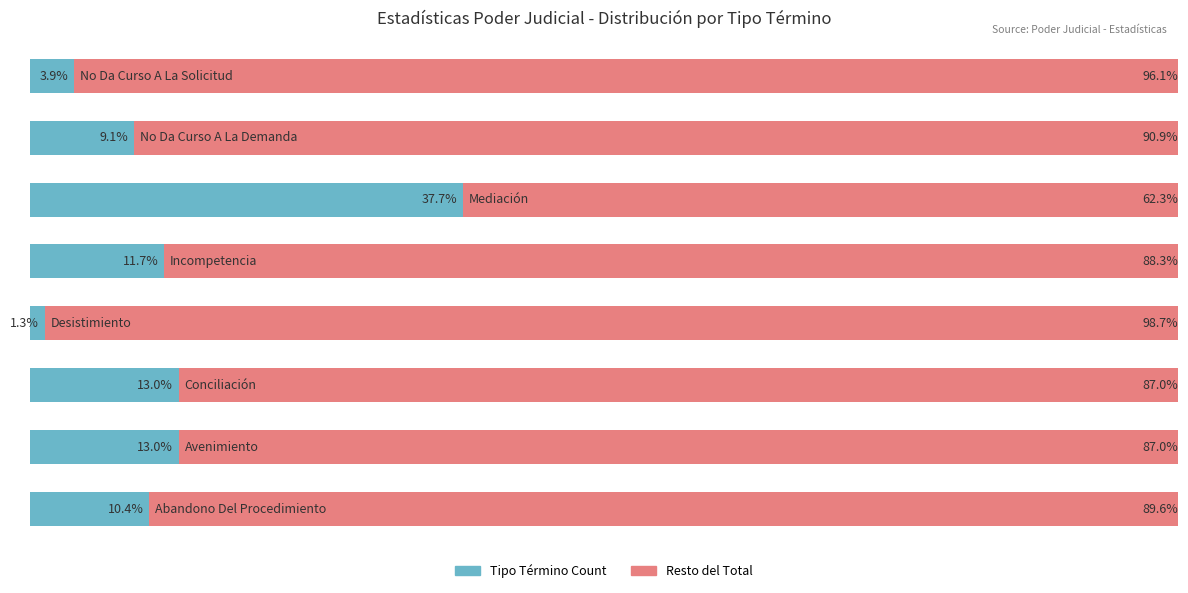

What are all the series names shown in the legend?

Tipo Término Count, Resto del Total